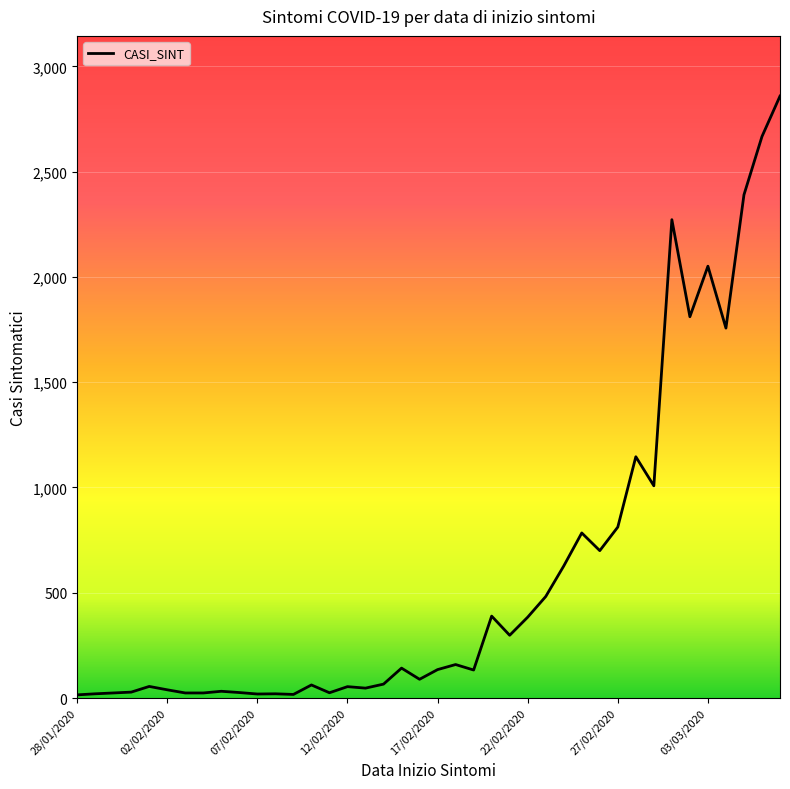

What is the average value?

592